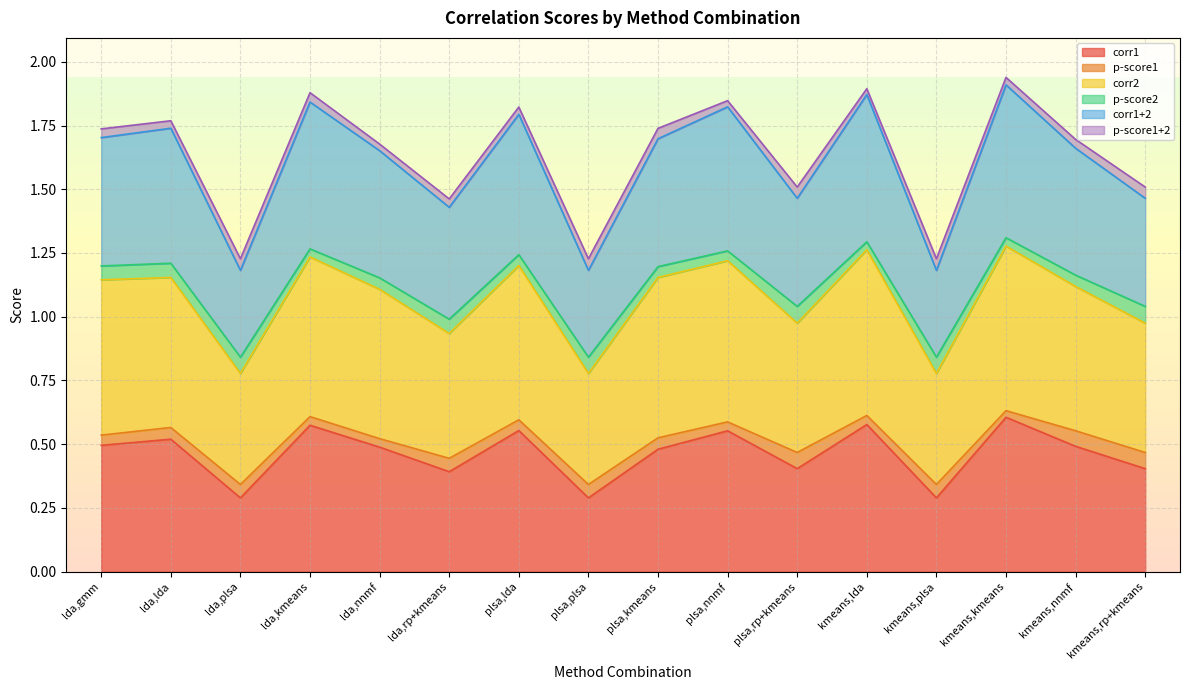

What is the label of the 2nd point from the left?

lda,lda